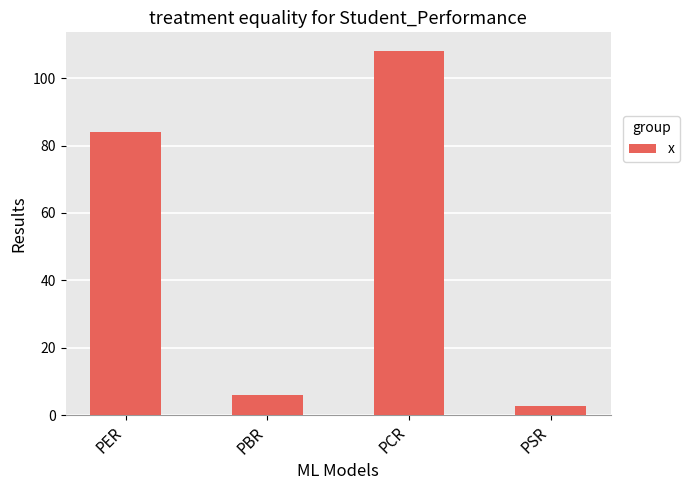

Reading left to right, transcribe all the data shown in this chart.

PER=84.1	PBR=5.9	PCR=108.2	PSR=2.7